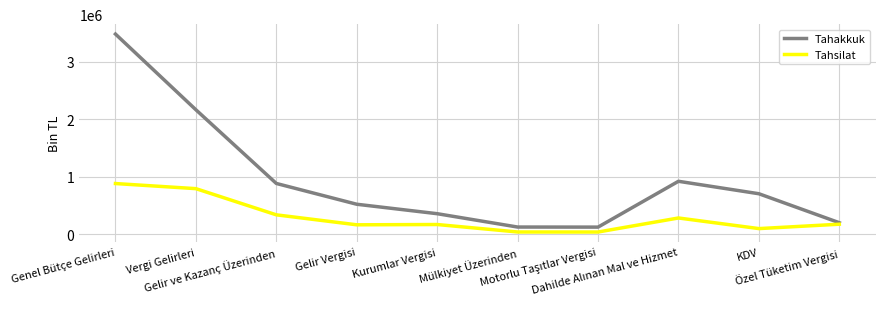

At which label is Tahakkuk closest to 1806248?

Vergi Gelirleri